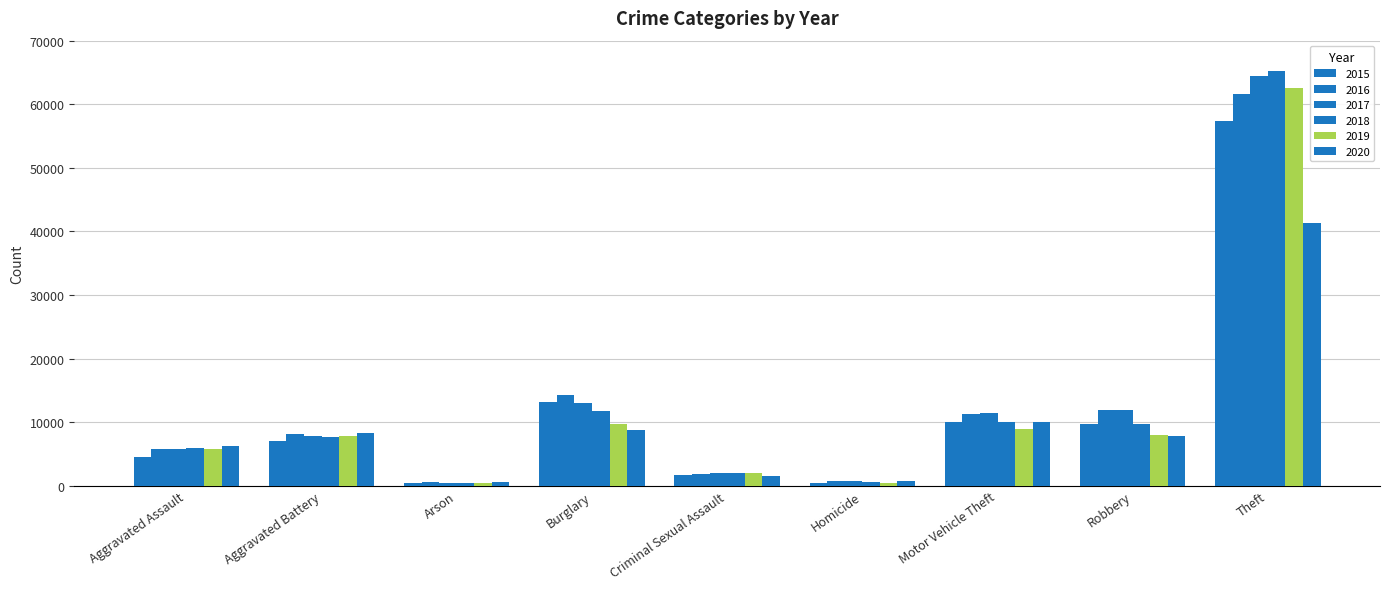

How many values in the 2019 series are below 7858?

4